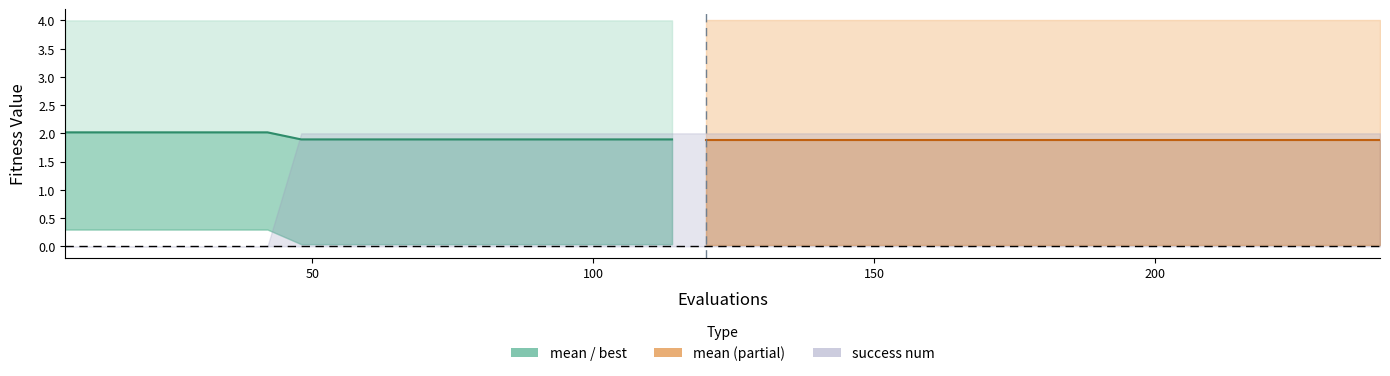

Does the chart have visible grid lines?

No